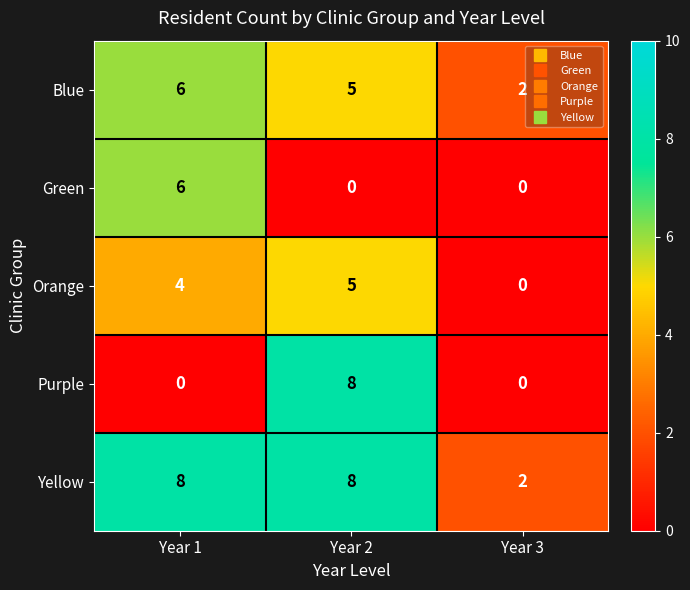

At how many categories does at least one series exceed 6?

2